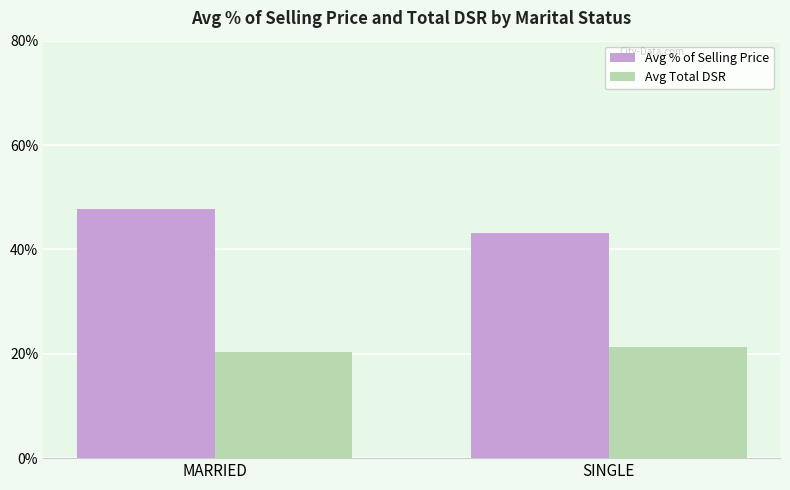

What is the label of the 2nd bar from the left?

SINGLE